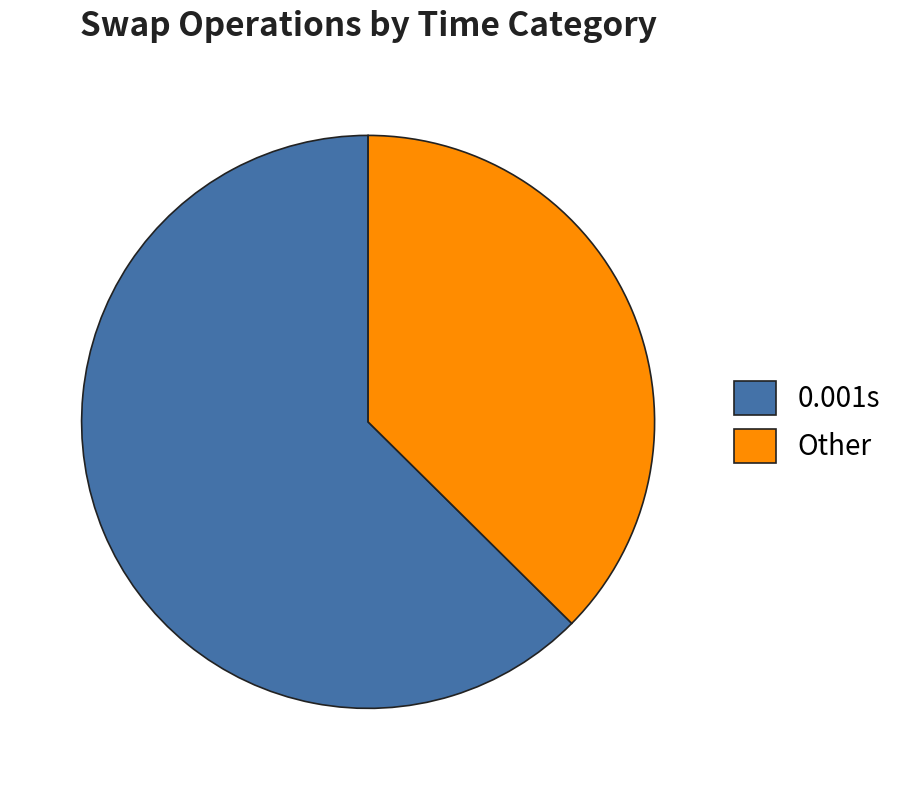

The 0.001s slice represents 63% of the pie. True or false?

True